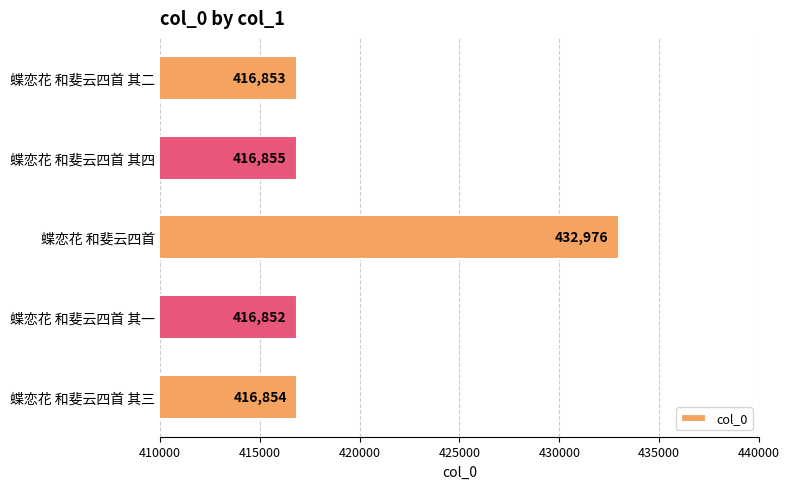

Between 蝶恋花 和斐云四首 其三 and 蝶恋花 和斐云四首 其四, which is larger?

蝶恋花 和斐云四首 其四